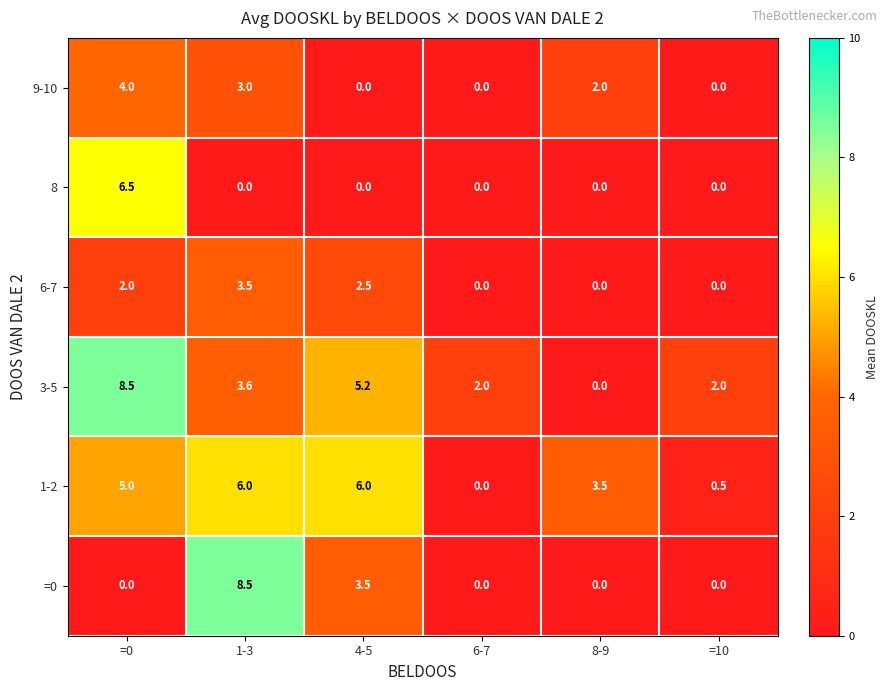

What is the highest value of the 1-2 series?

6.0